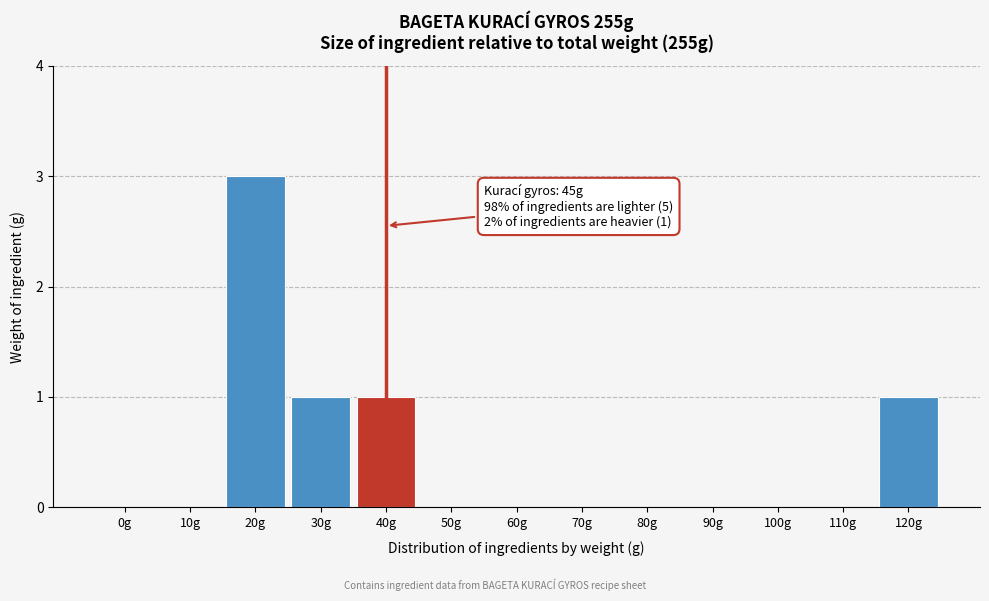

Reading left to right, what are all the values shown in this chart?

0g=0	10g=0	20g=3	30g=1	40g=1	50g=0	60g=0	70g=0	80g=0	90g=0	100g=0	110g=0	120g=1